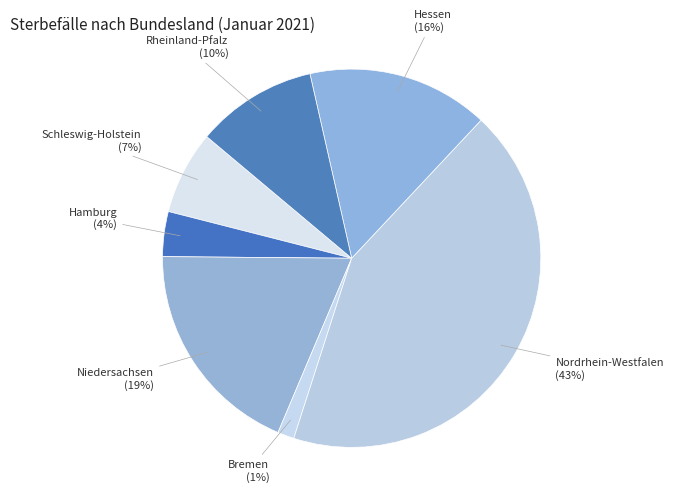

True or false: Nordrhein-Westfalen accounts for 43% of the total.

True